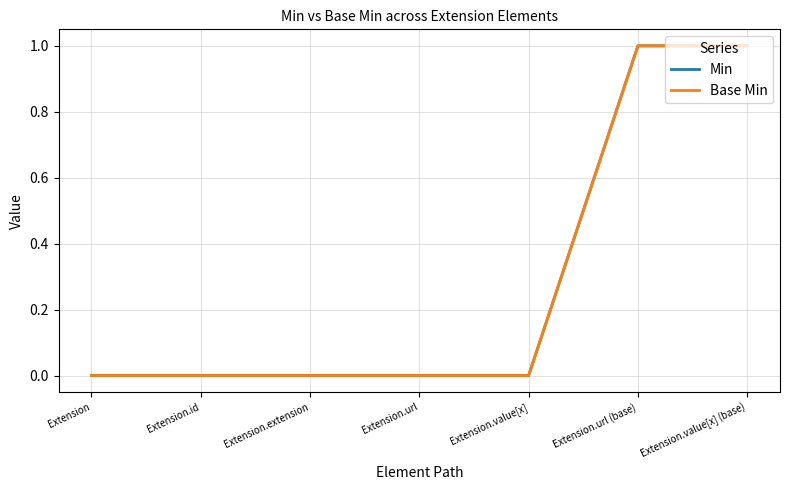

Does the chart have visible grid lines?

Yes